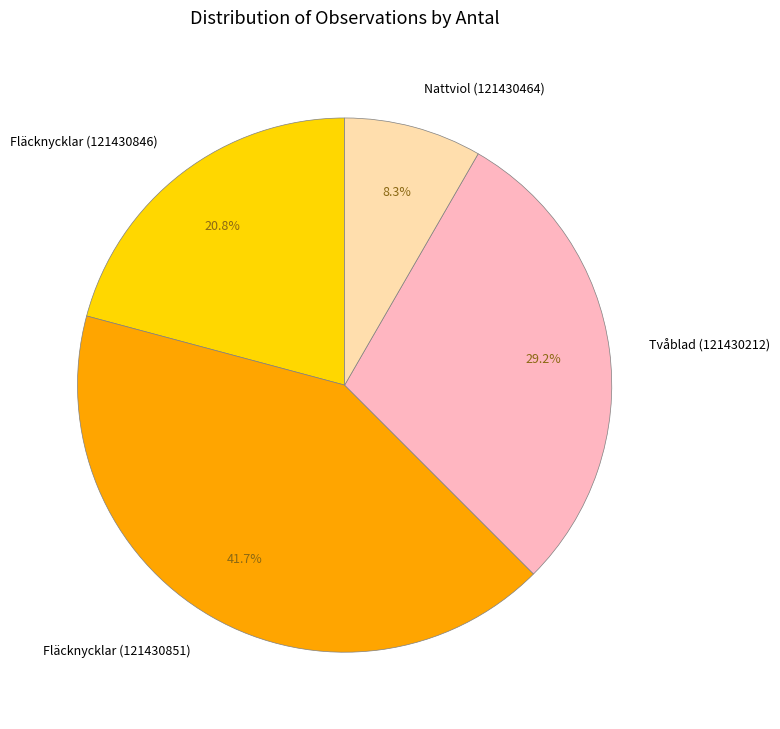

Is it true that Fläcknycklar (121430846) is 29% of the pie?

False